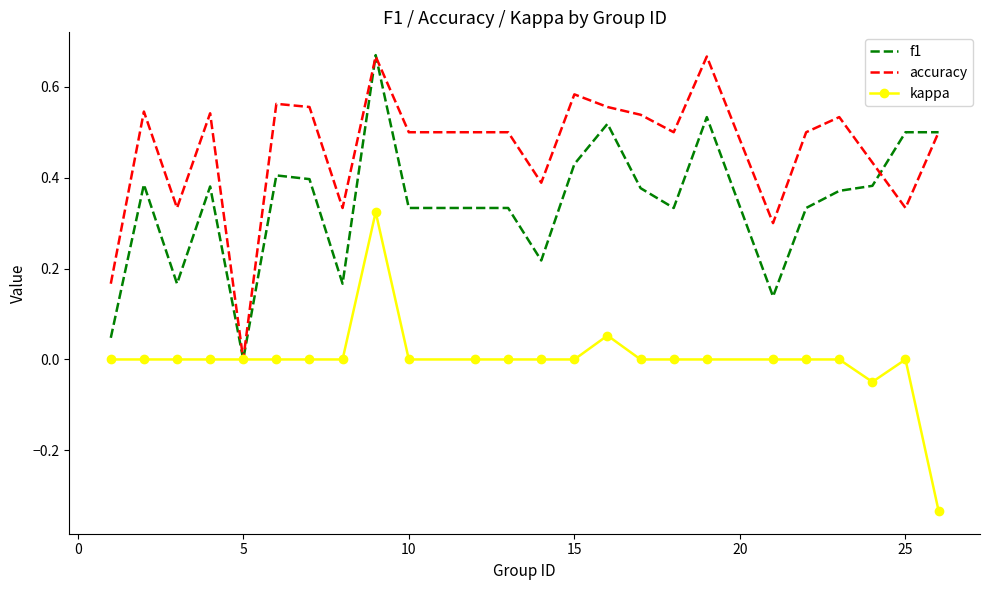

Rank the series by their average value, from lowest to highest.

kappa, f1, accuracy